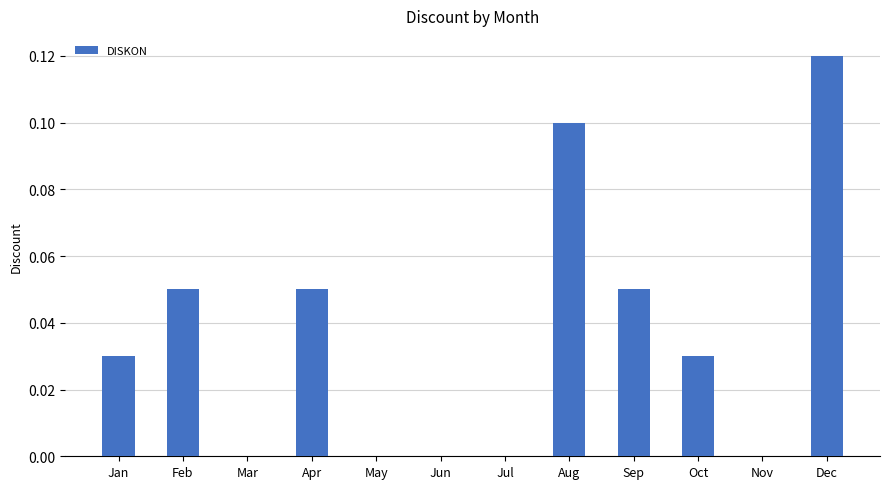

Which category has the highest value across all series?

Dec